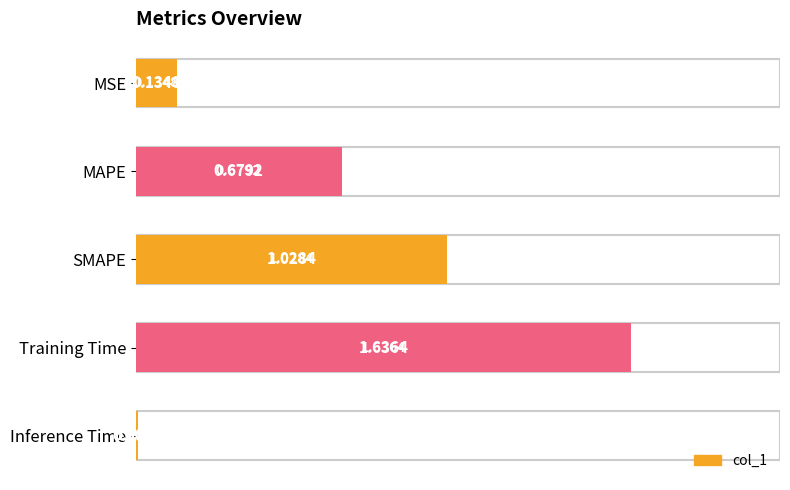

What is the value of the 1st bar from the left?

0.1